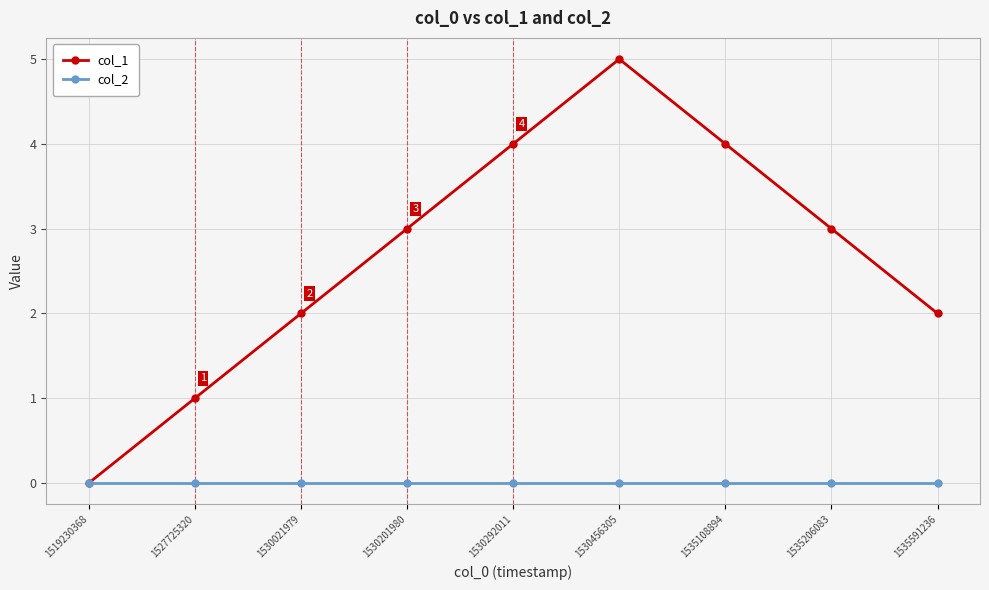

The value of col_2 at 1530021979 is 0. True or false?

True